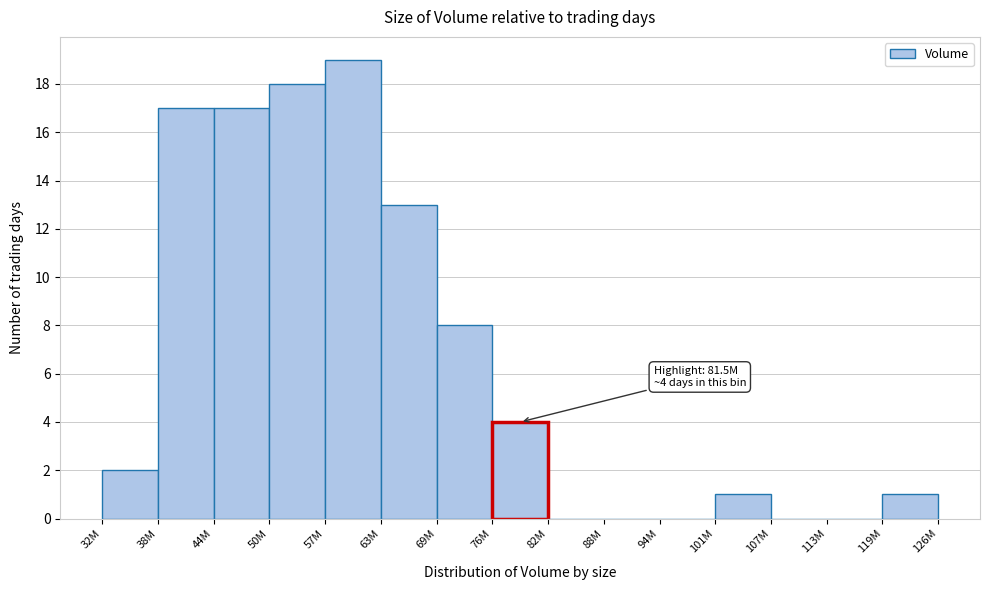

Reading left to right, extract all data points from this chart.

32M=2	38M=17	44M=17	50M=18	57M=19	63M=13	69M=8	76M=4	82M=0	88M=0	94M=0	101M=1	107M=0	113M=0	119M=1